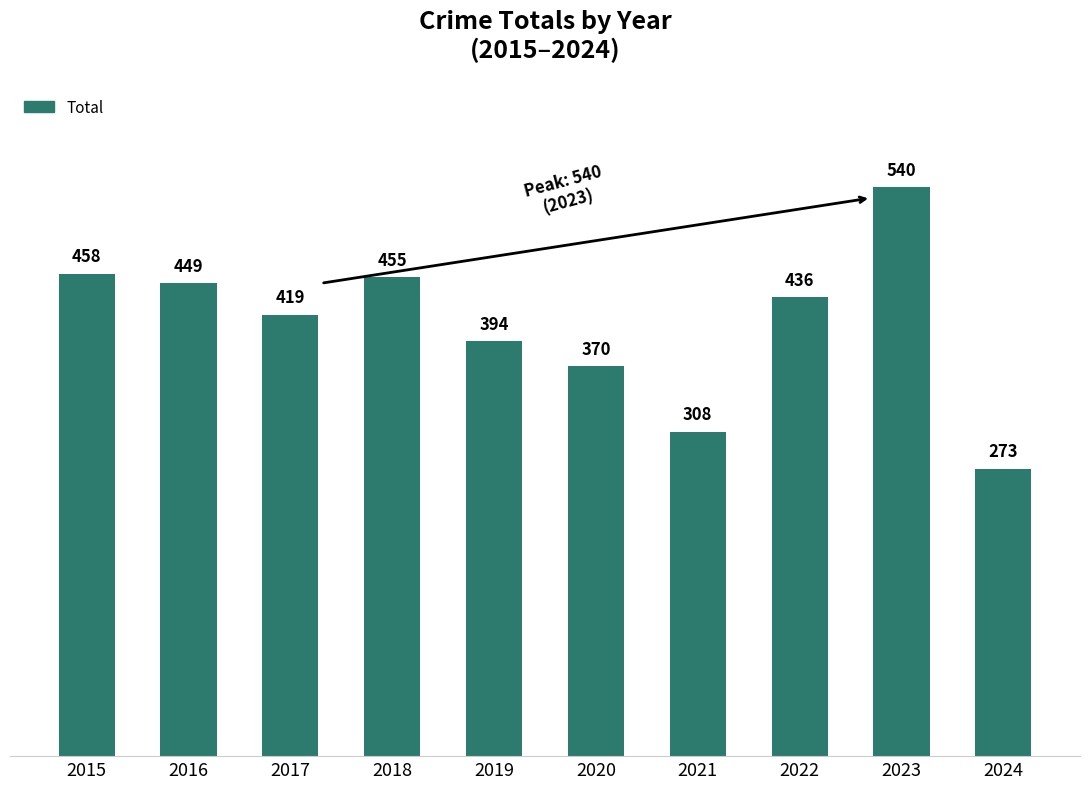

What is the difference between the values at 2016 and 2018?

6